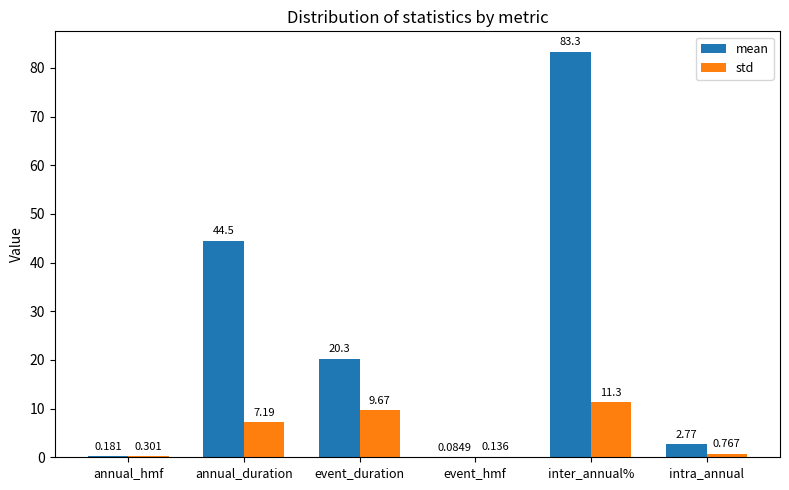

At which category is the sum across all series the highest?

inter_annual%